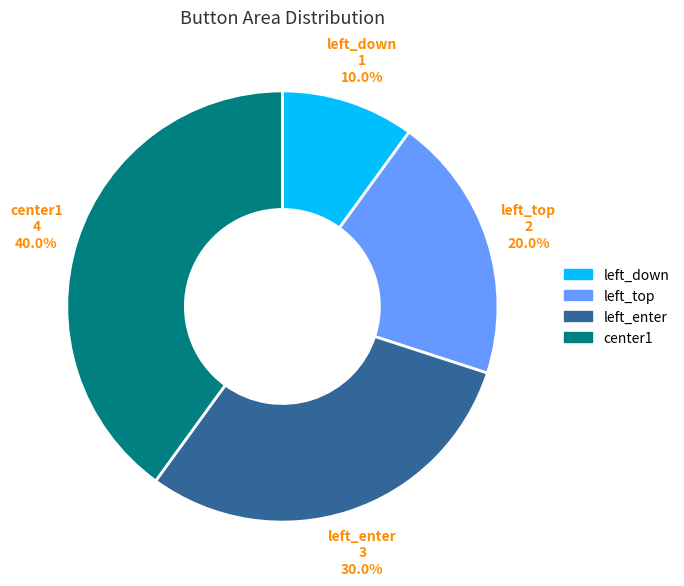

Which has a higher value, center1 or left_enter?

center1